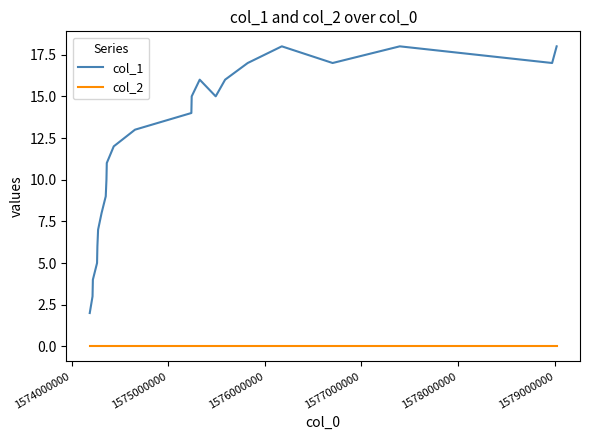

True or false: col_1 and col_2 intersect in this chart.

False